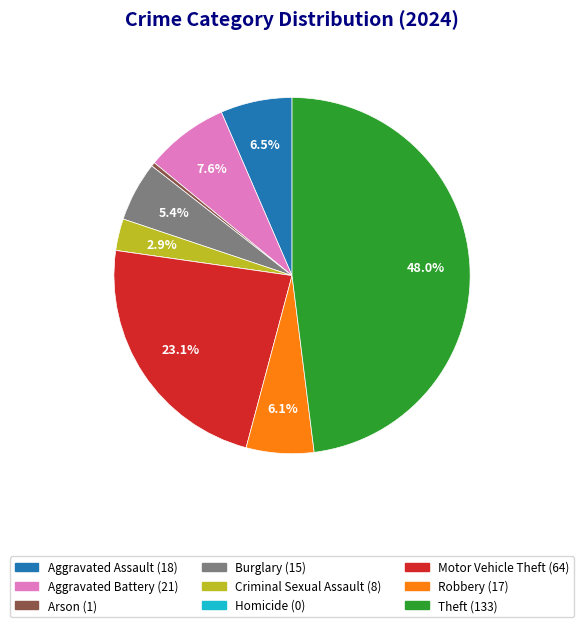

Is there a majority slice in this chart?

No